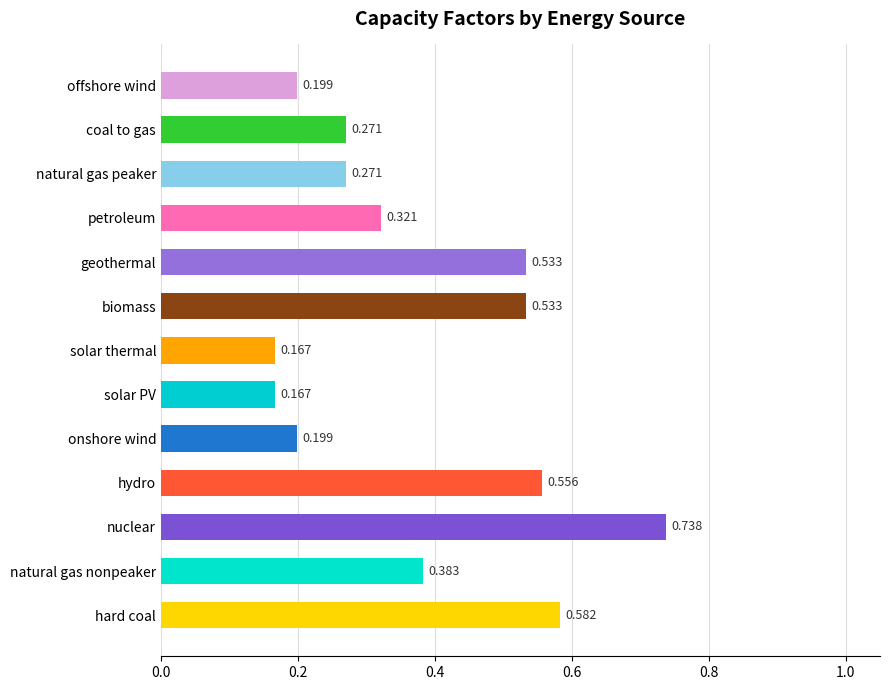

Between solar PV and onshore wind, which is larger?

onshore wind